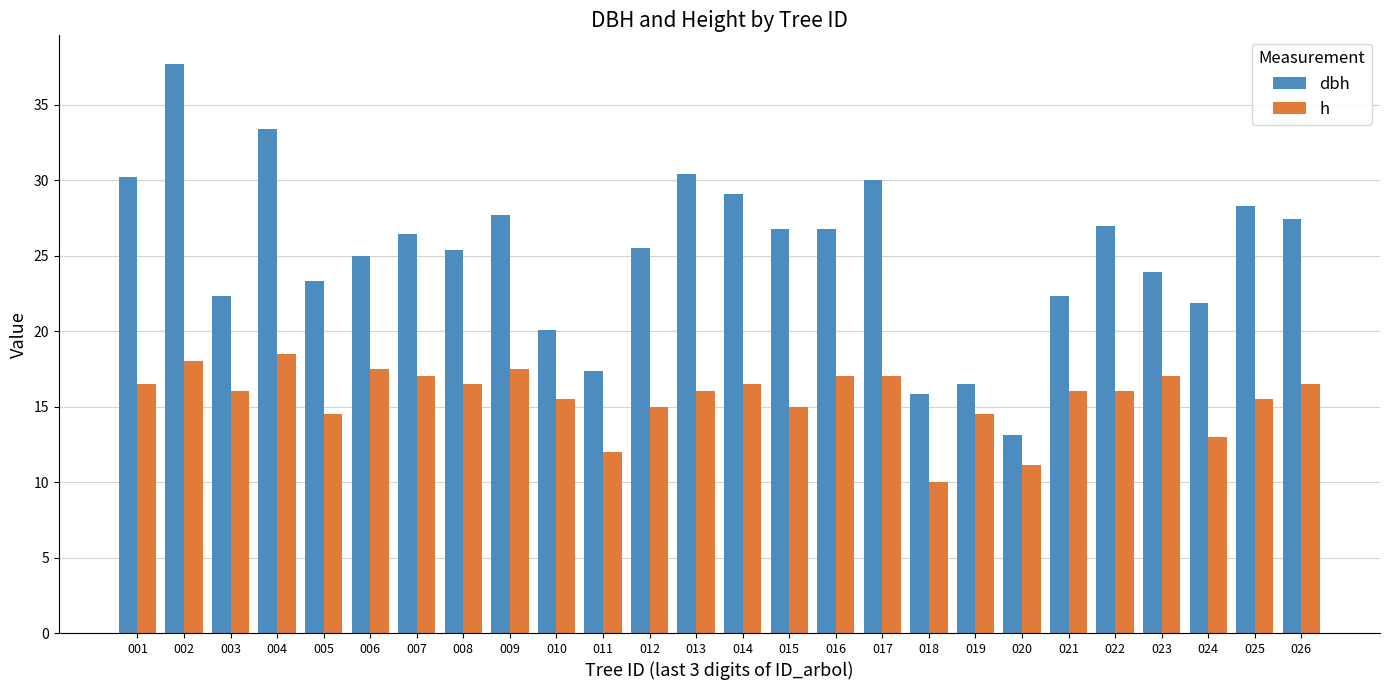

The dbh series shows 40.9 at 007. True or false?

False